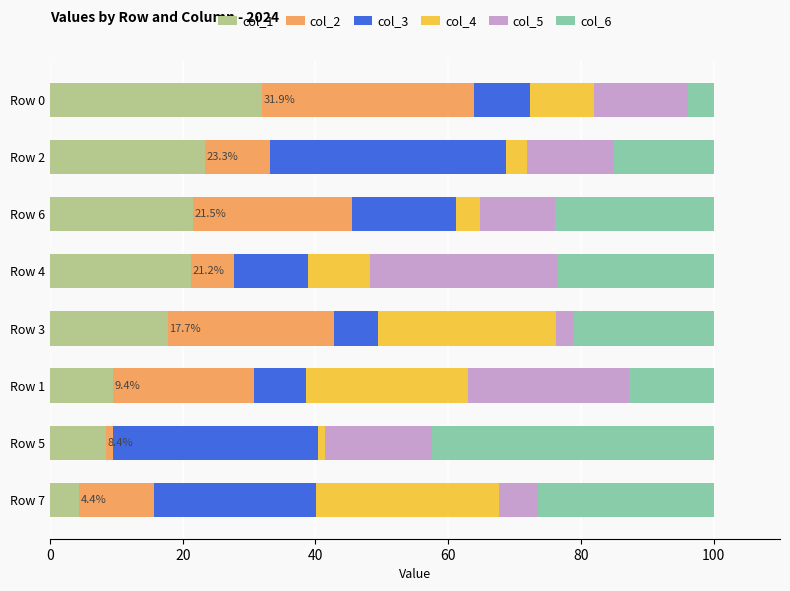

What is the total value across all series at Row 3?

100.0